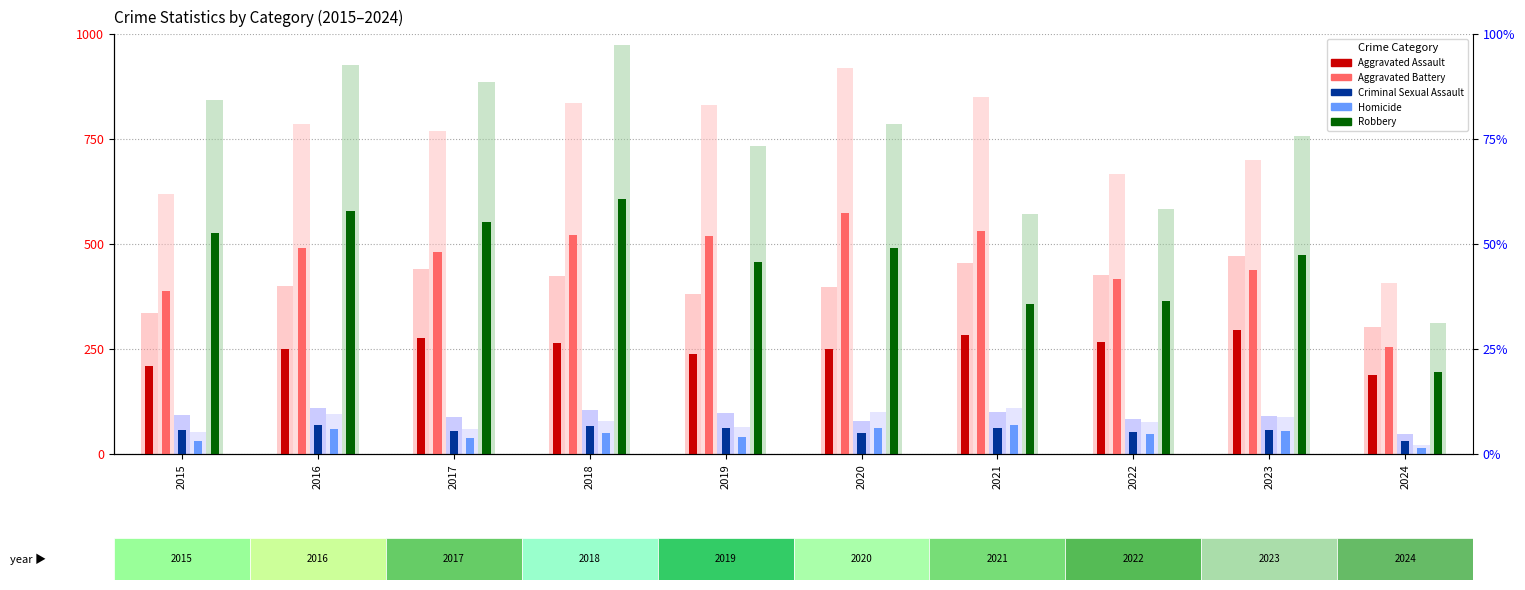

What is the difference between the second highest and minimum values in the Homicide series?

49.0